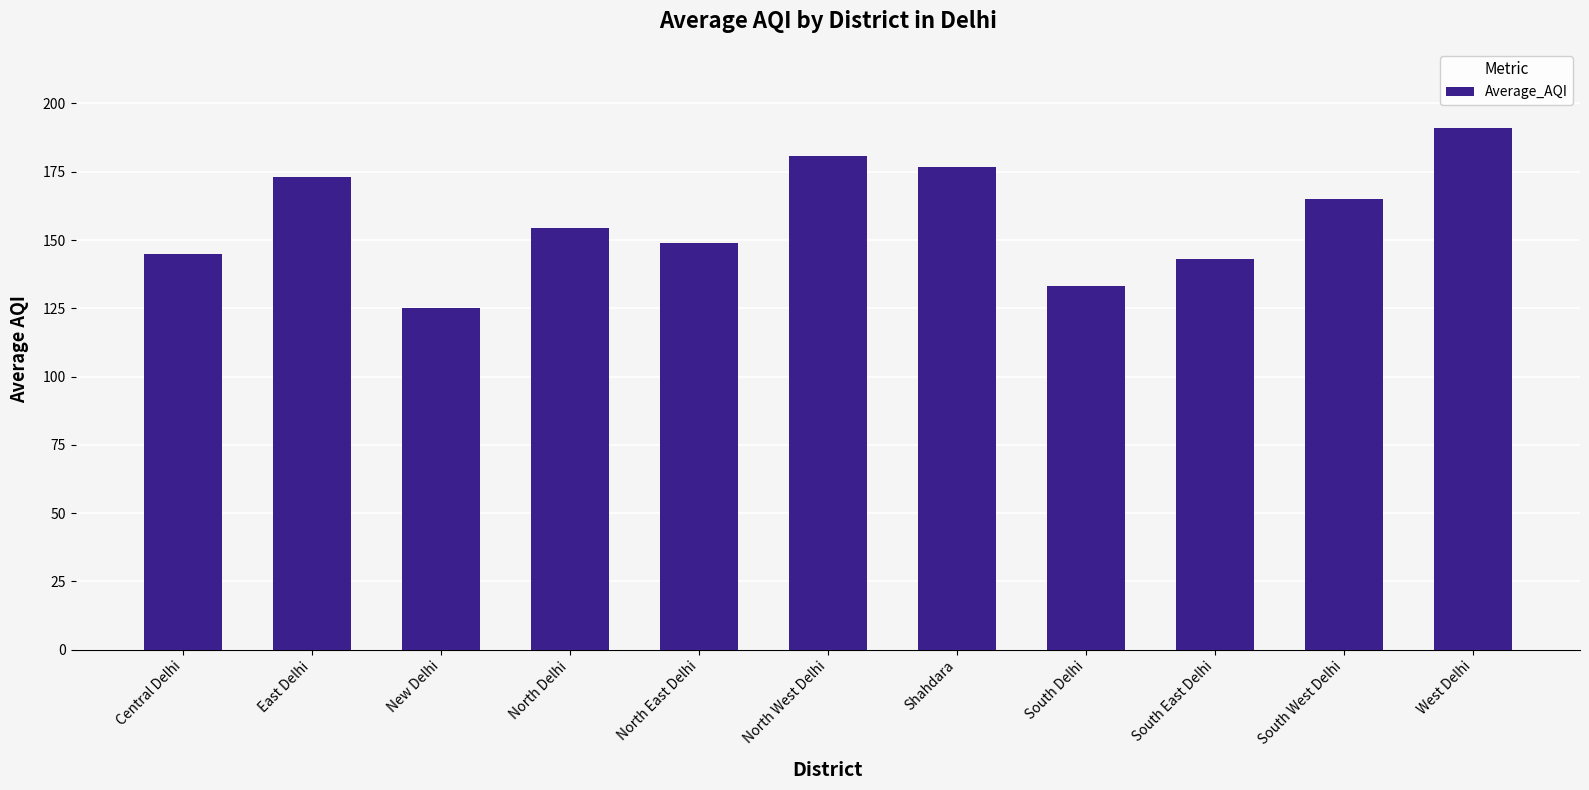

Does the chart contain stacked bars?

No